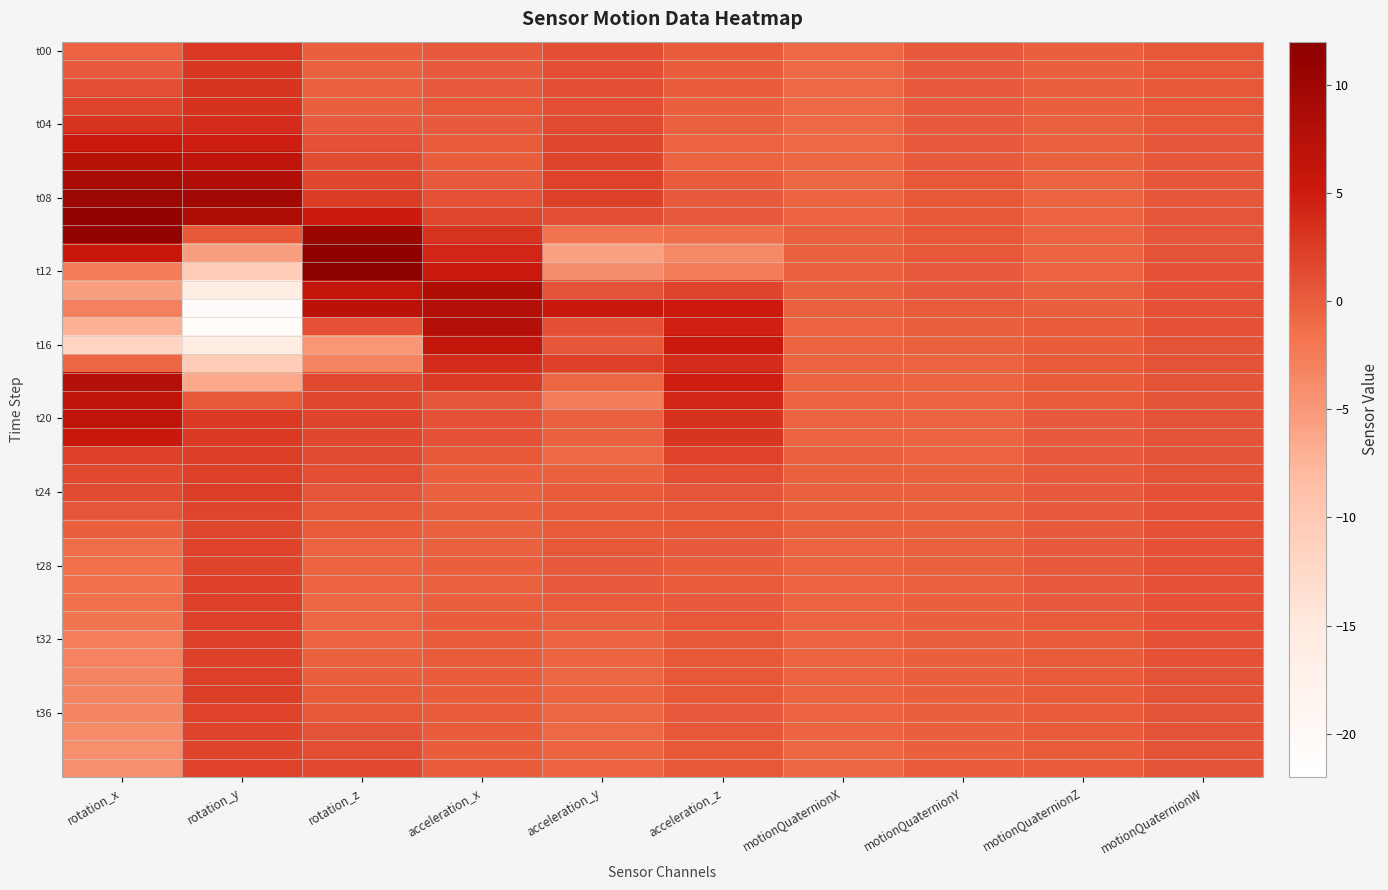

What is the smallest value displayed?

-21.0